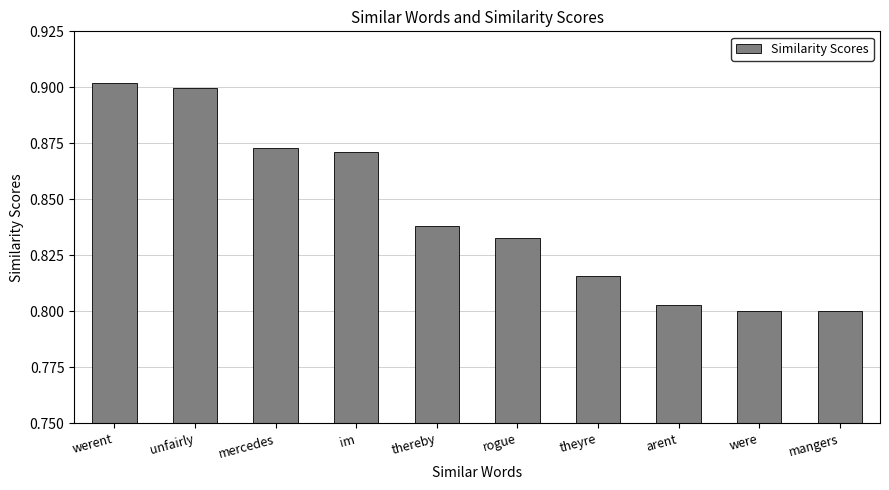

What is the difference between the second highest and minimum values?

0.1